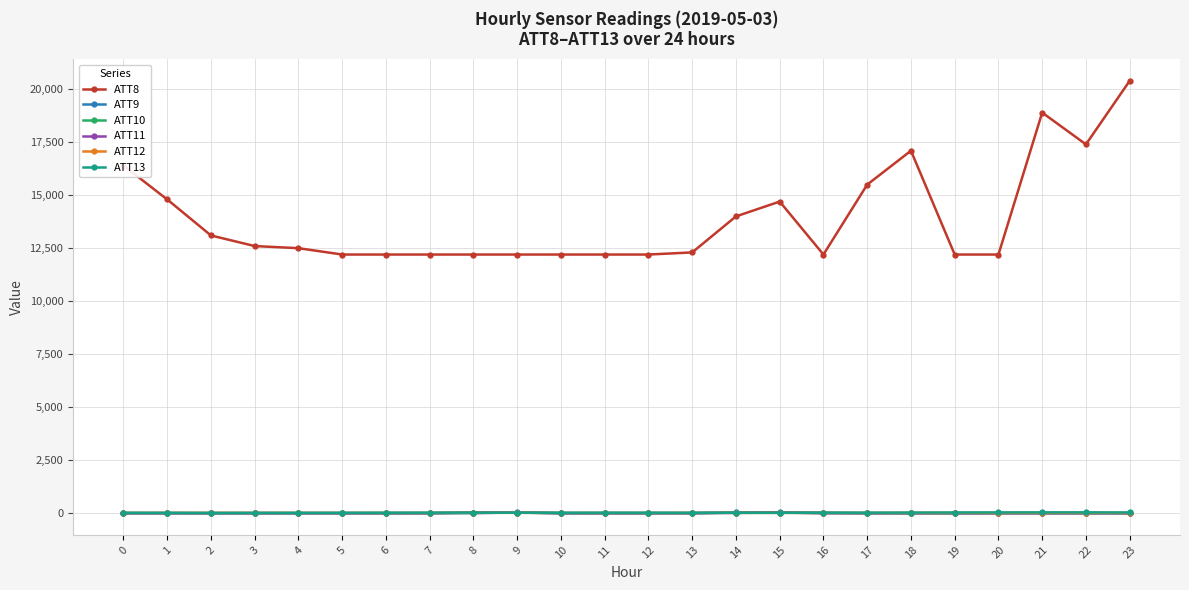

Which series has the largest total across all categories?

ATT8